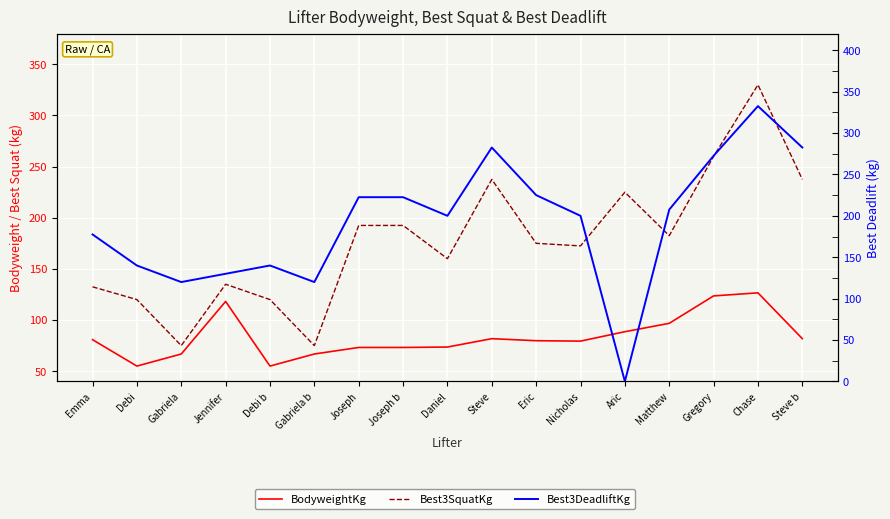

Which series ends up on top after the final intersection of Best3DeadliftKg and BodyweightKg?

Best3DeadliftKg